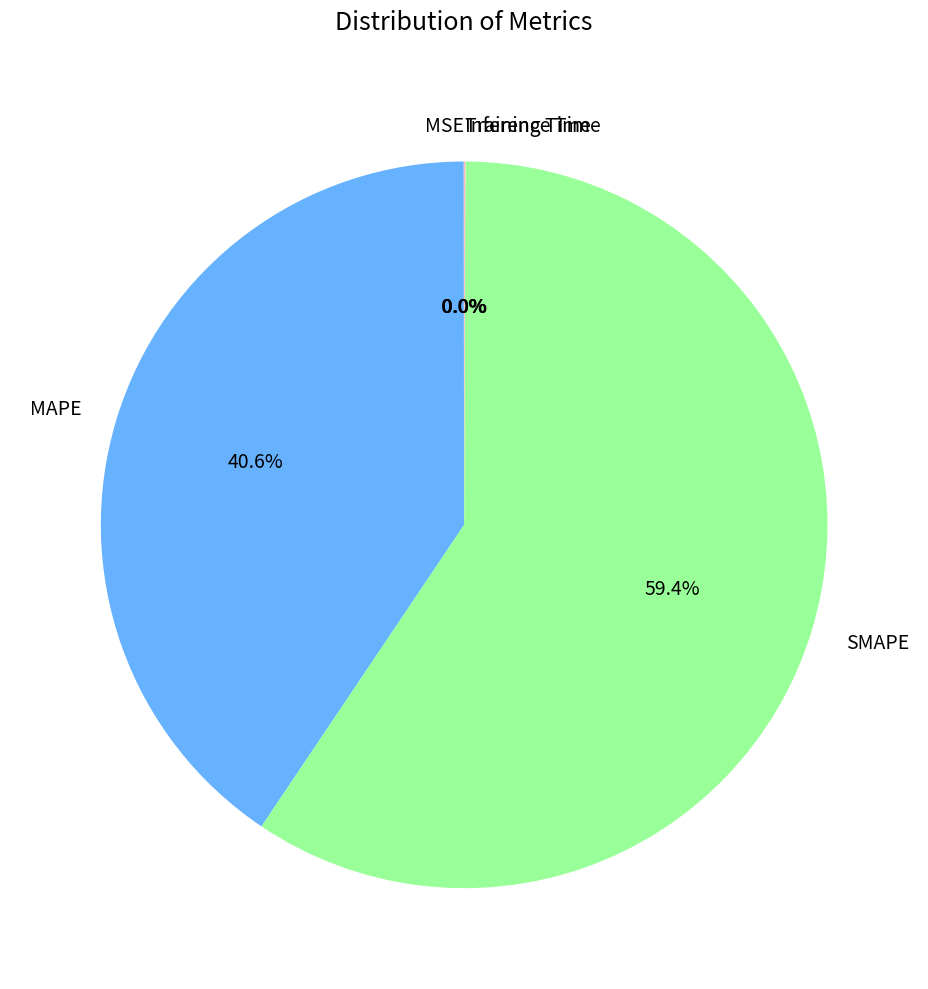

What percentage is NOT represented by SMAPE?

40.6%